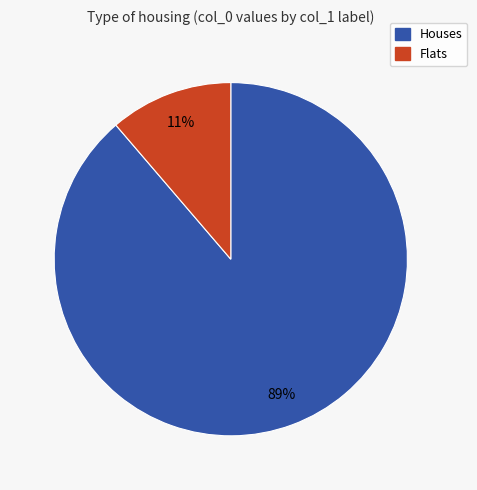

How many segments does this pie chart have?

2